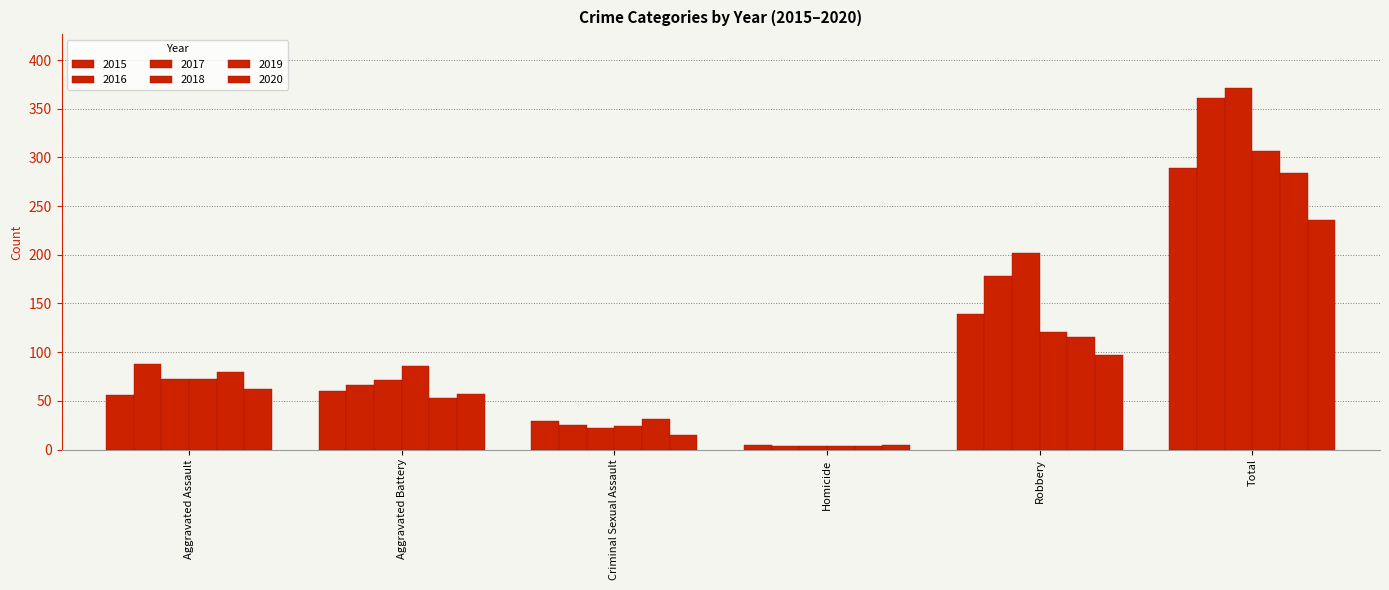

Does the chart contain stacked bars?

No